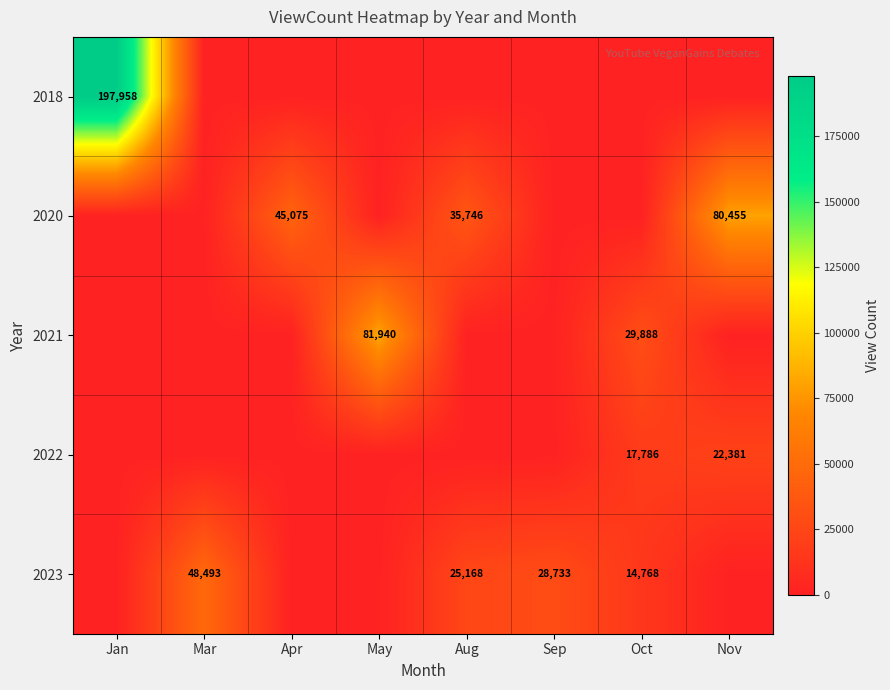

How many distinct data groups are displayed?

5